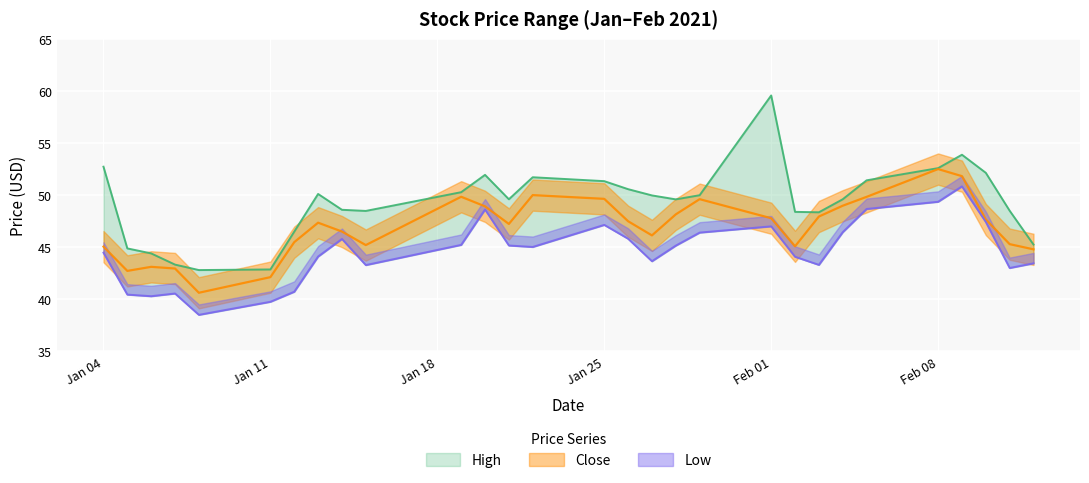

List the series in order of their peak value, lowest first.

Low, Close, High